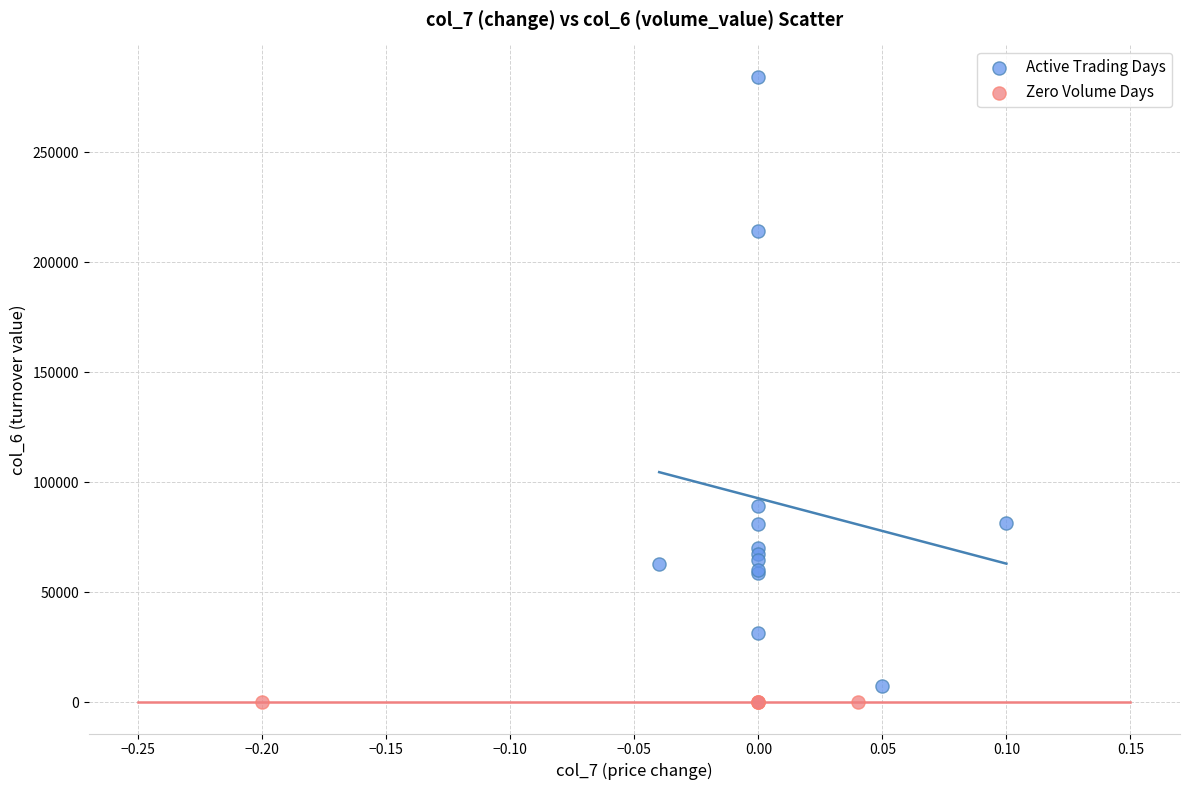

What are all the series names shown in the legend?

Active Trading Days, Zero Volume Days